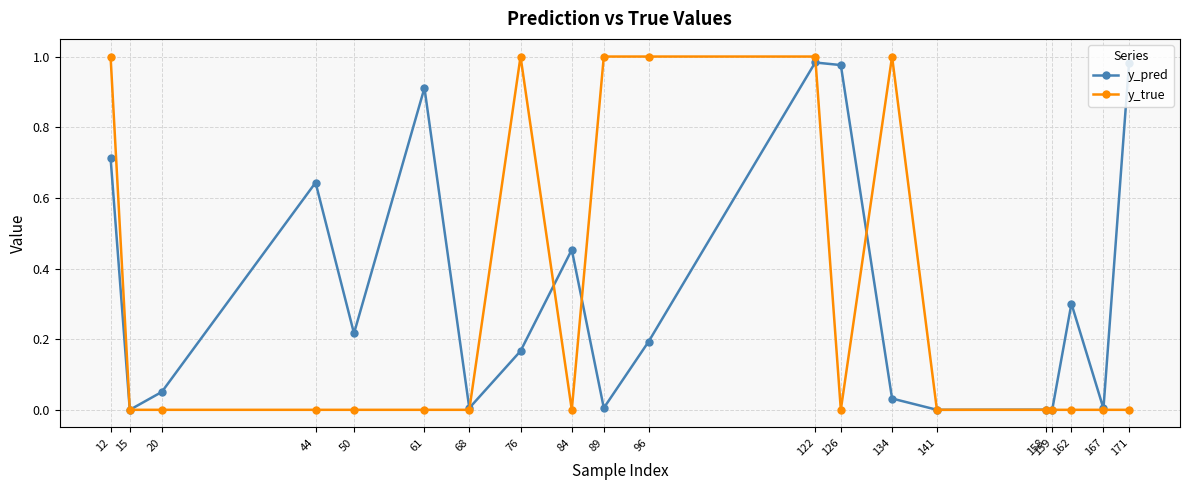

At which category is the sum across all series the highest?

122